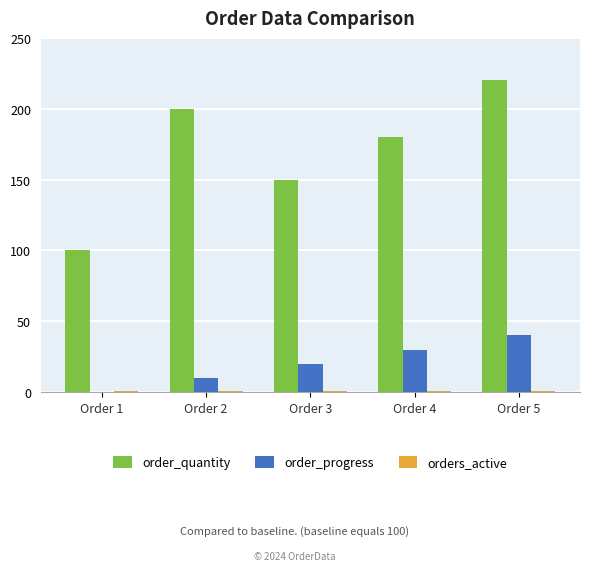

How many groups of bars are there?

5